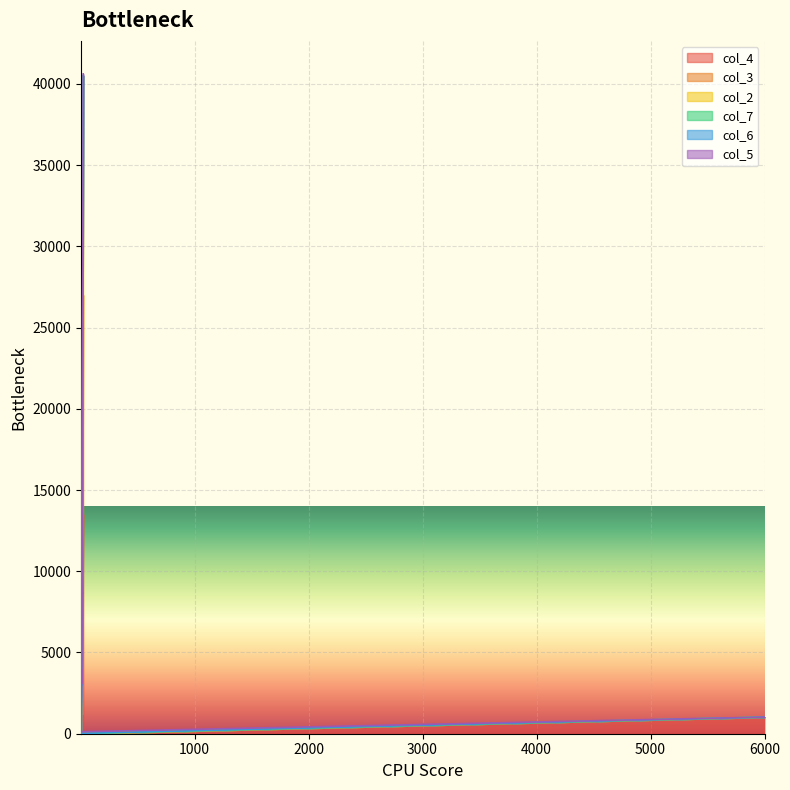

True or false: col_3 and col_4 intersect in this chart.

False